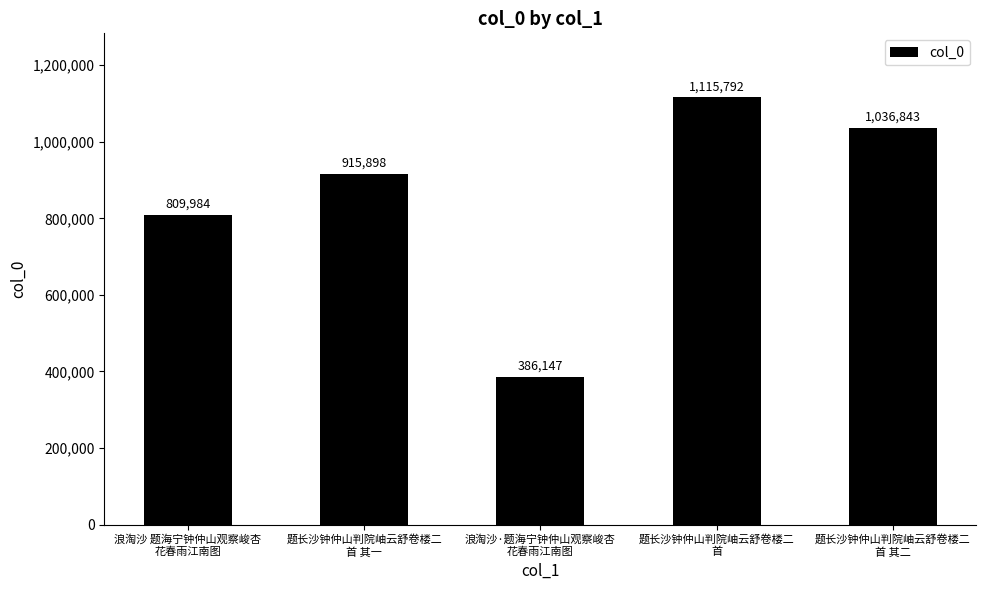

What is the label of the 3rd bar from the right?

浪淘沙·题海宁钟仲山观察峻杏
花春雨江南图